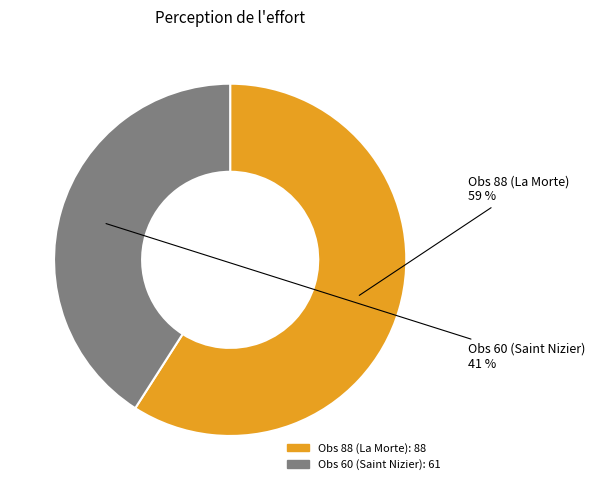

Which category has the biggest portion of the pie?

Obs 88 (La Morte)